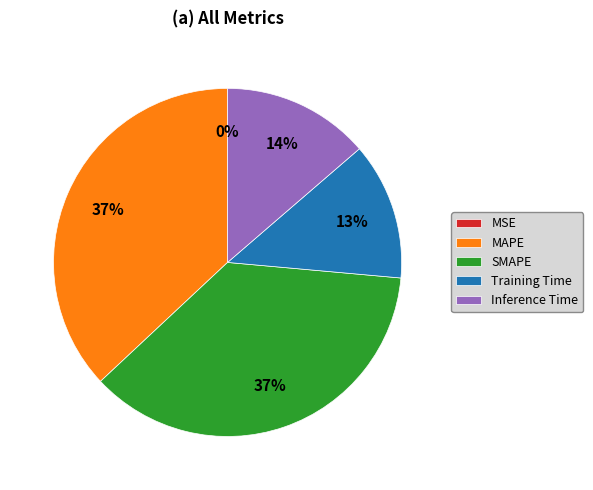

To the nearest percent, what is the difference between the largest and smallest slice percentages?

37%